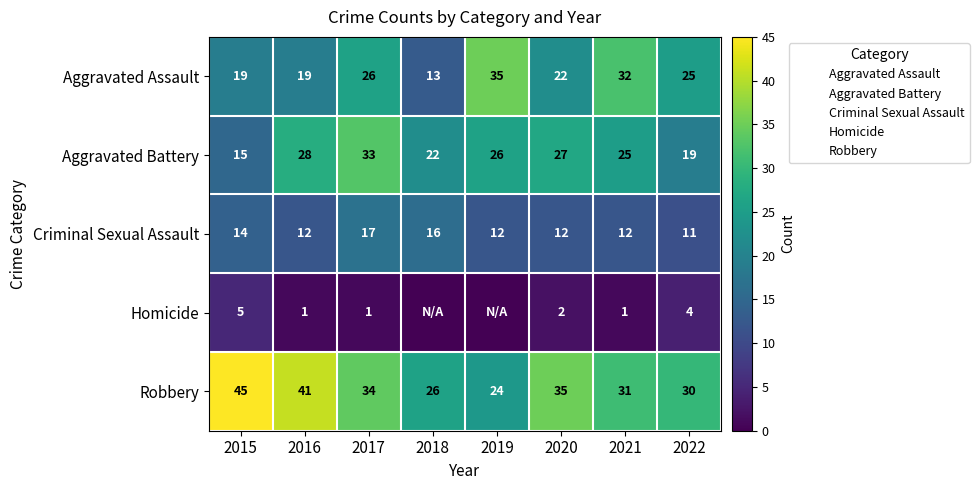

Between 2015 and 2020, which series saw the biggest shift?

Aggravated Battery